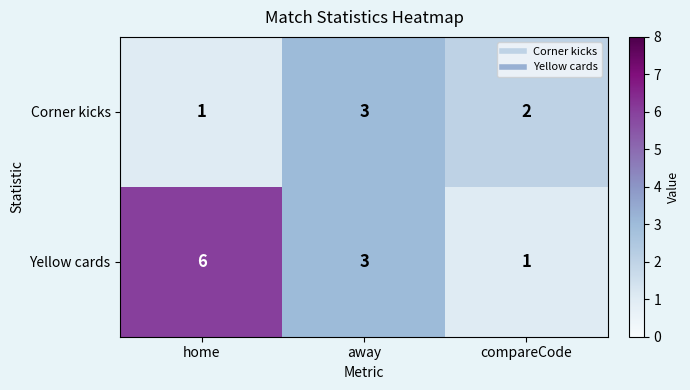

What is the difference between the maximum and minimum values in the Yellow cards series?

5